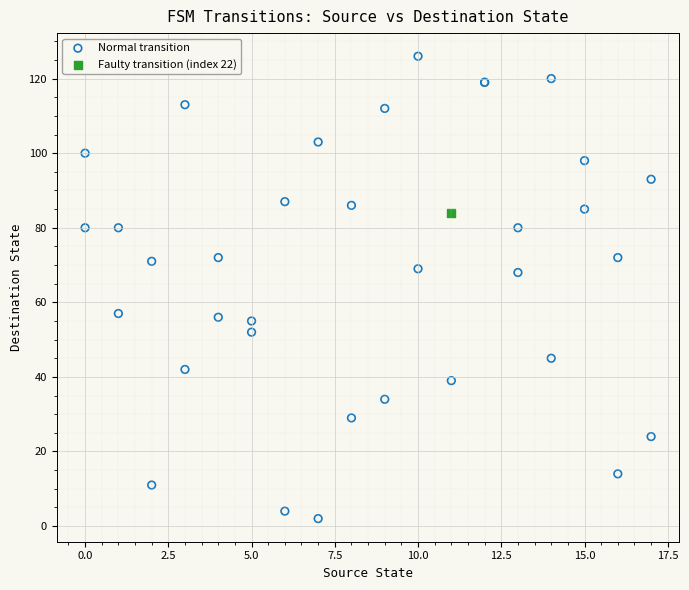

What are all the series names shown in the legend?

Normal transition, Faulty transition (index 22)